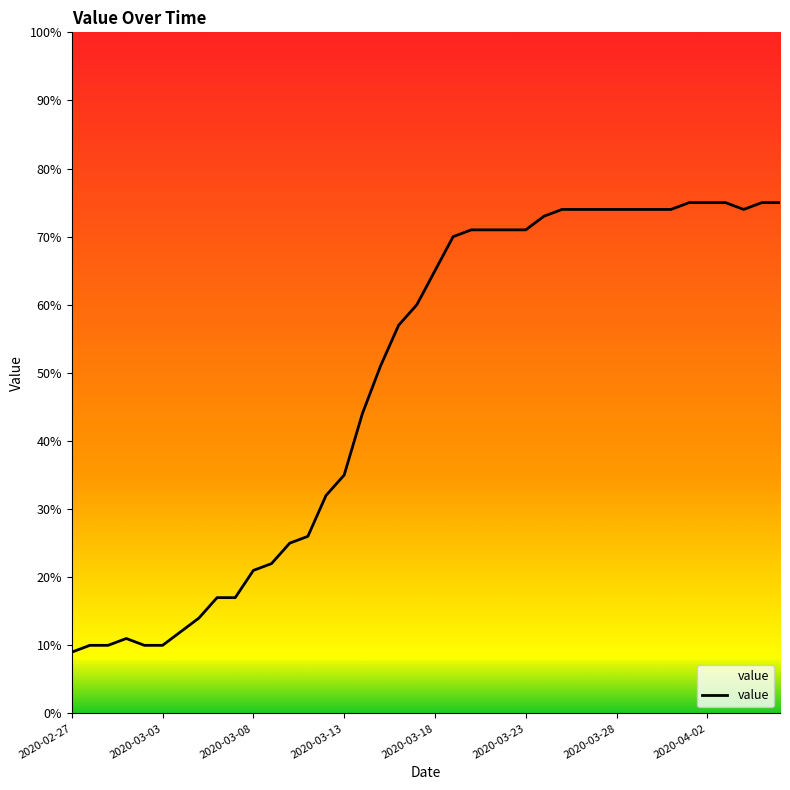

Reading right to left, extract all data points from this chart.

75	75	74	75	75	75	74	74	74	74	74	74	74	73	71	71	71	71	70	65	60	57	51	44	35	32	26	25	22	21	17	17	14	12	10	10	11	10	10	9